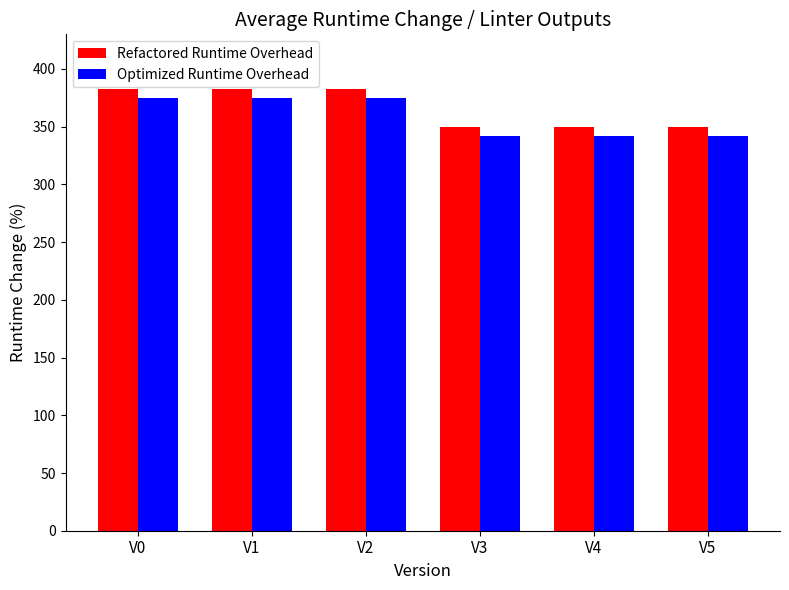

How many groups of bars are there?

6